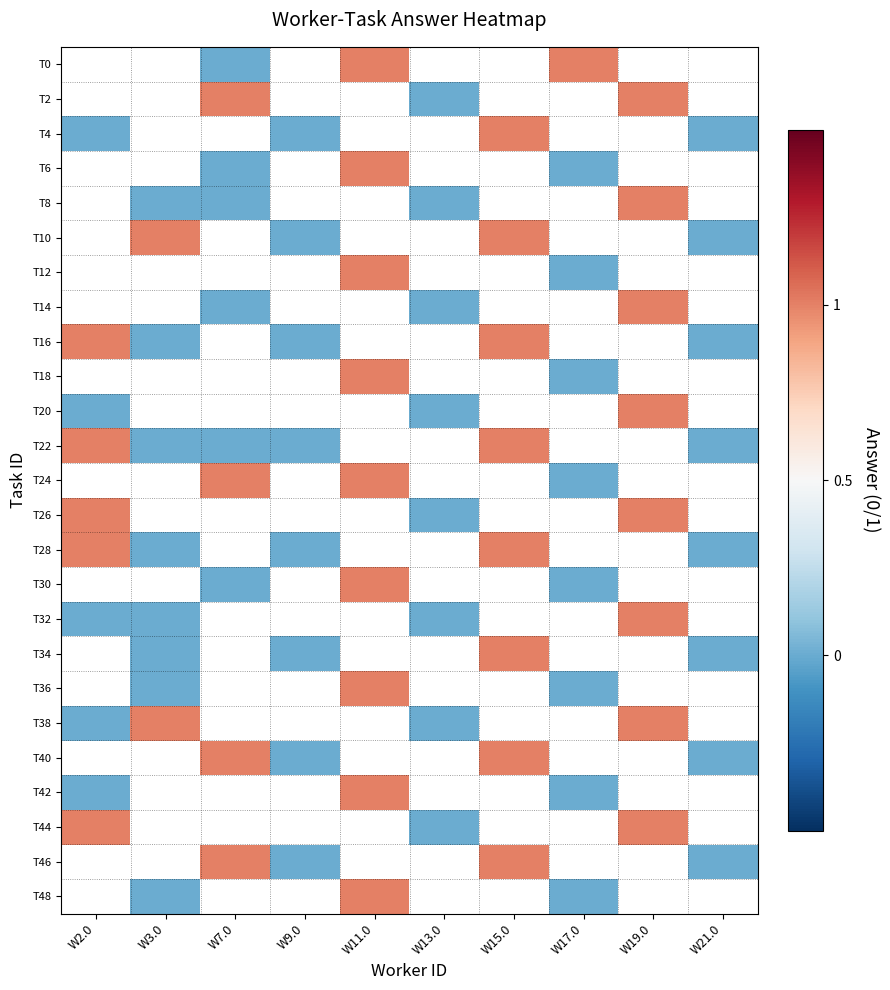

List the labels in order of T40 value, smallest first.

W9.0, W11.0, W13.0, W15.0, W17.0, W19.0, W21.0, W2.0, W3.0, W7.0